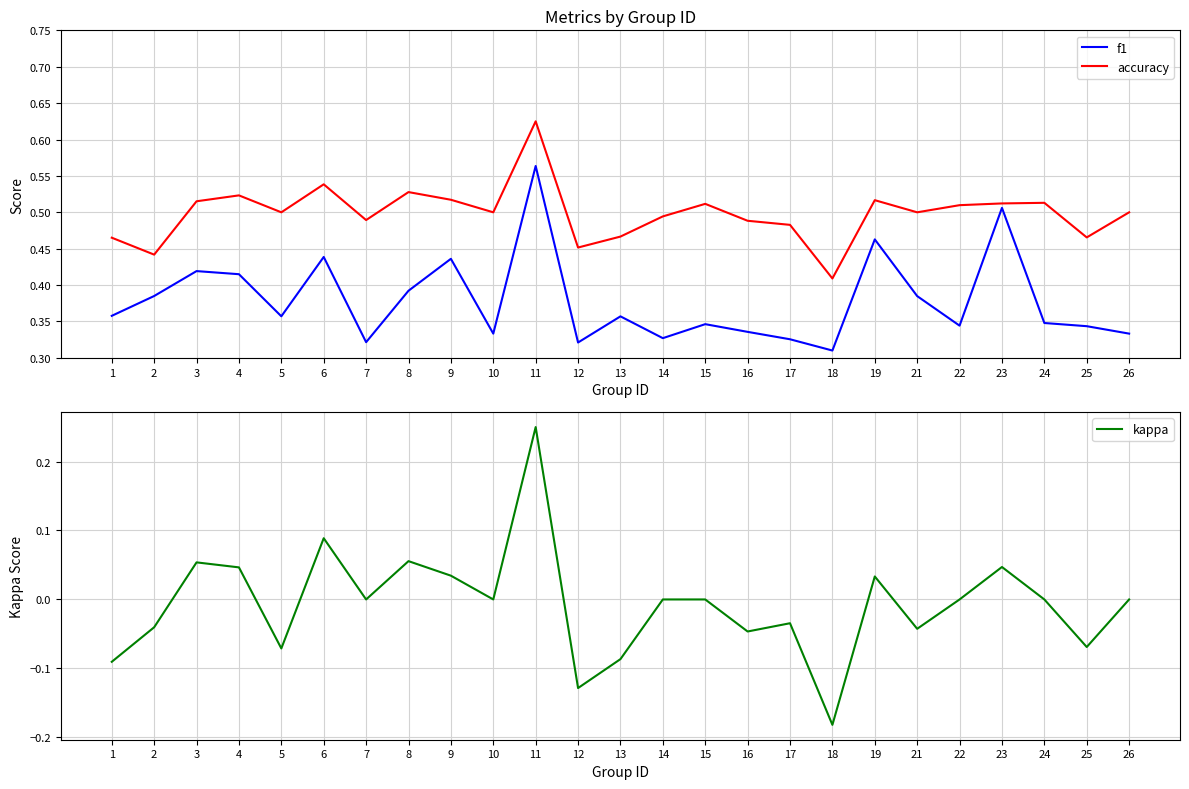

How many values in kappa are above zero?

8